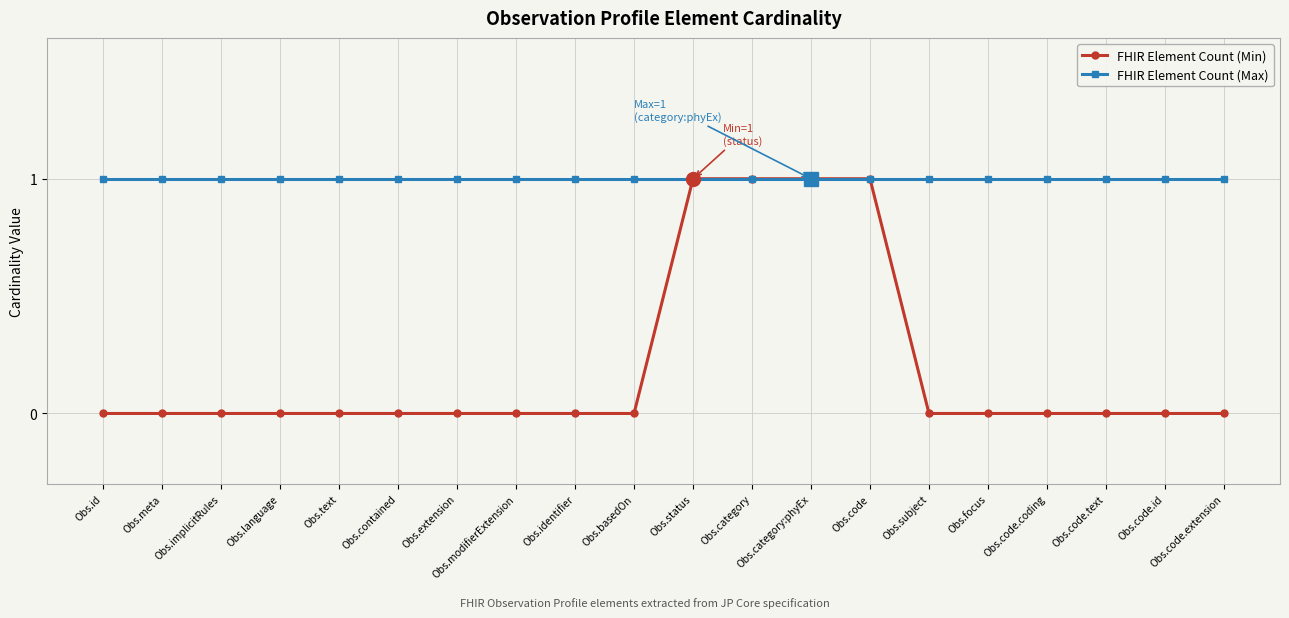

How many lines are shown in the chart?

2